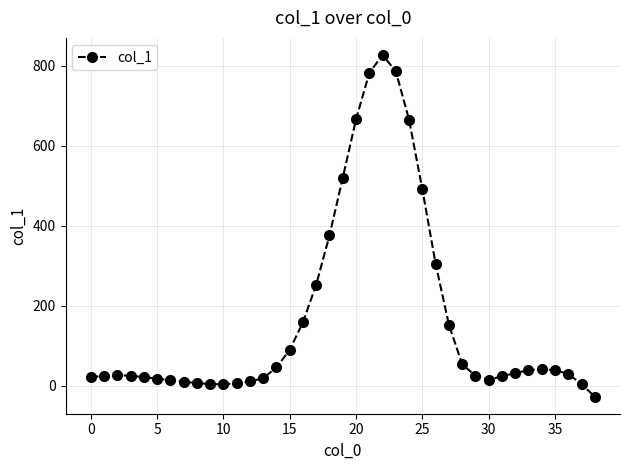

What is the maximum value shown in the chart?

827